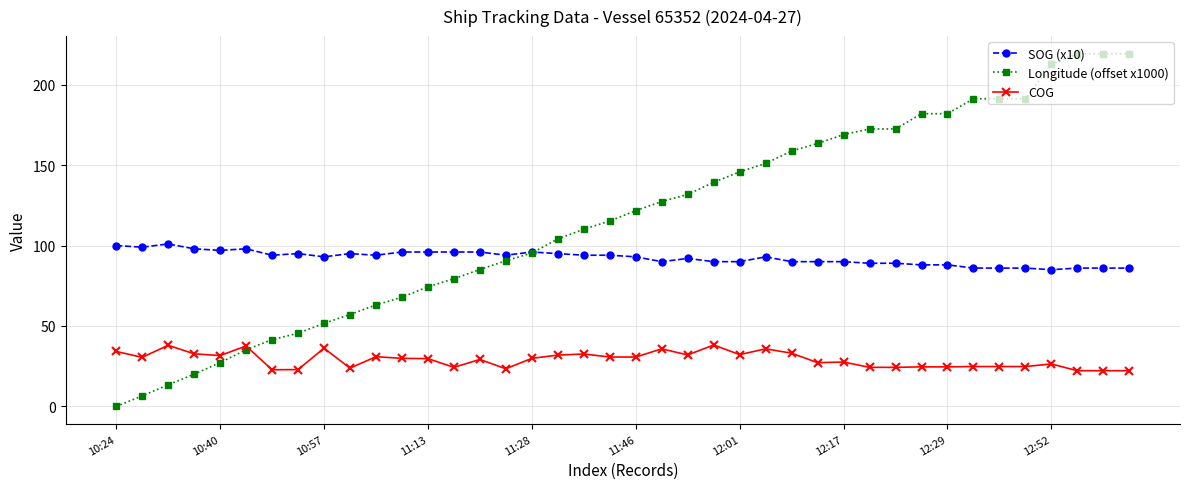

Does the chart have visible grid lines?

Yes